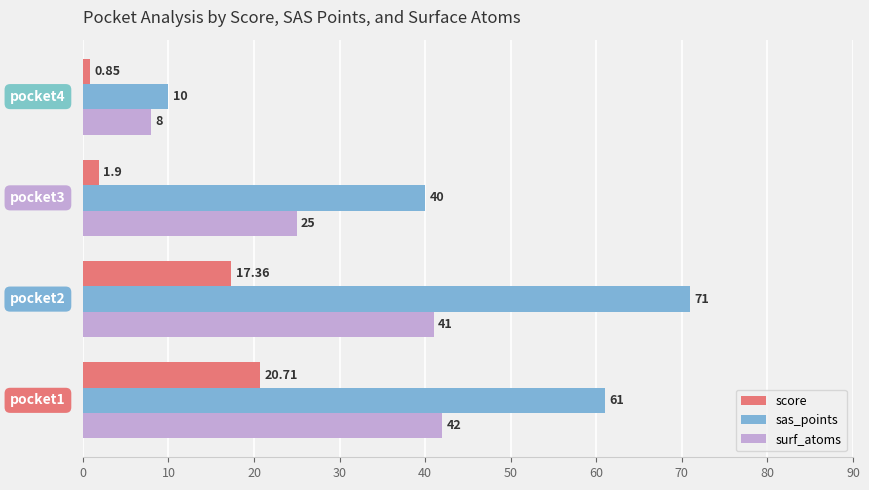

List the series in order of their peak value, lowest first.

score, surf_atoms, sas_points